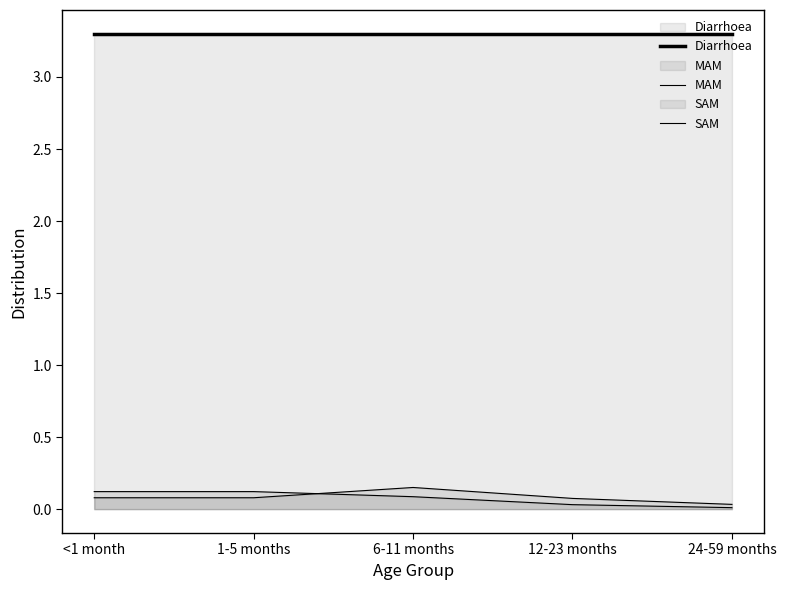

What are all the series names shown in the legend?

Diarrhoea, MAM, SAM